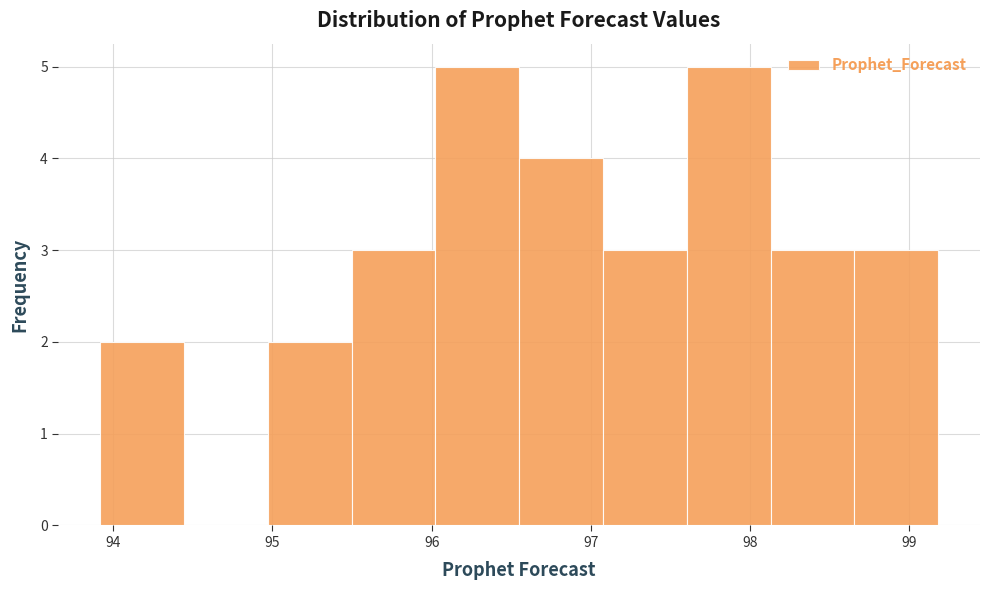

Reading left to right, list every bar in this chart as the range it spans on the x-axis followed by its height. Neither the bar edges nor the heights are printed on the chart, so give them approximately, as read against the axes.

93.9 to 94.4: 2
94.4 to 95.0: 0
95.0 to 95.5: 2
95.5 to 96.0: 3
96.0 to 96.5: 5
96.5 to 97.1: 4
97.1 to 97.6: 3
97.6 to 98.1: 5
98.1 to 98.7: 3
98.7 to 99.2: 3